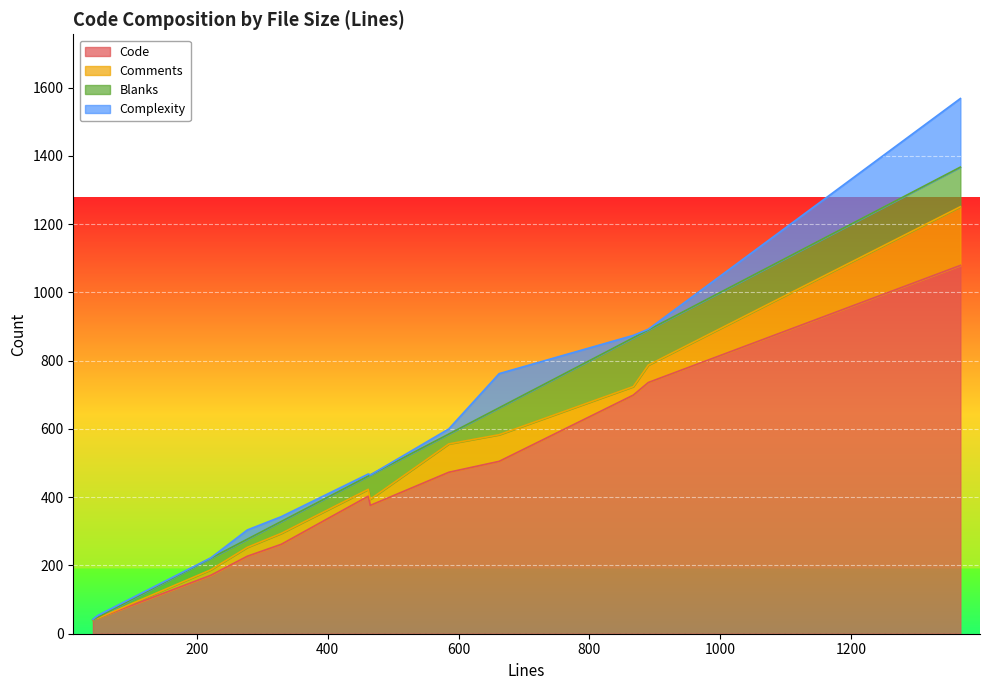

Which category has the highest value across all series?

1367